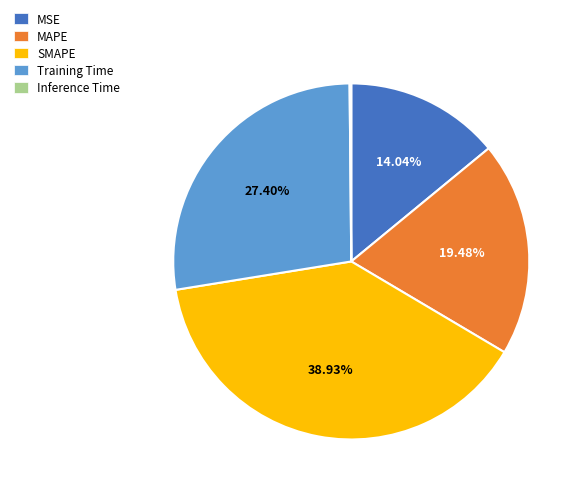

What is the largest slice in the pie chart?

SMAPE